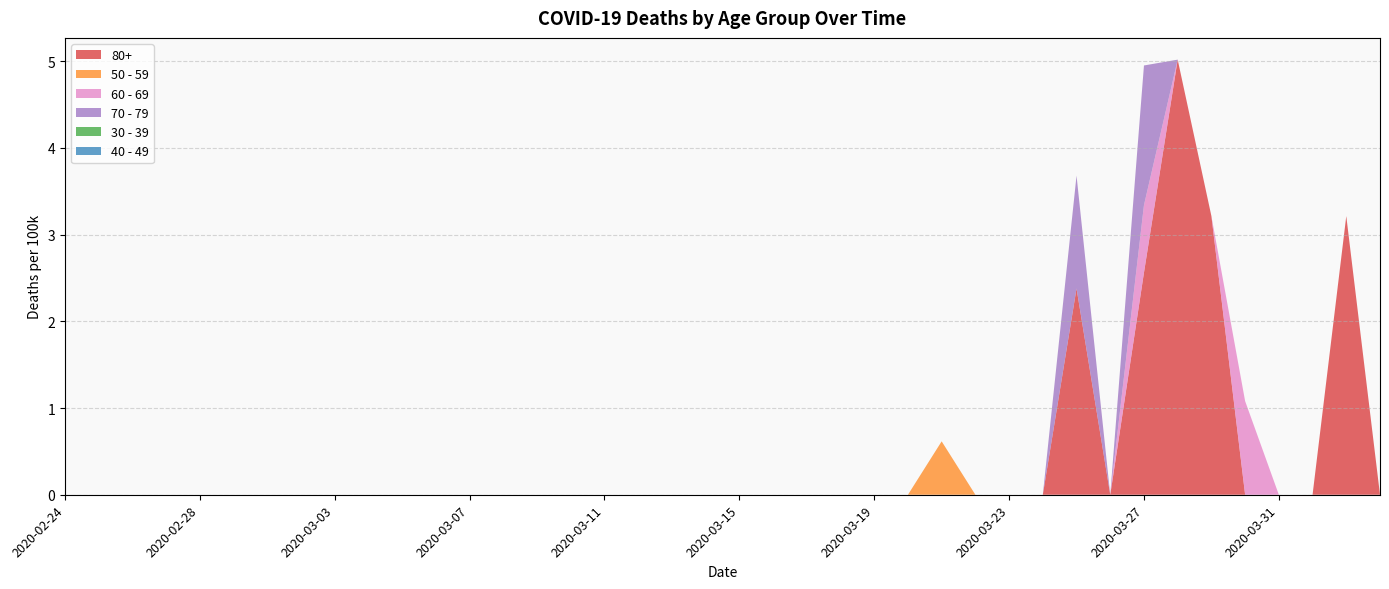

Reading right to left, list all the values displayed in this chart.

80+: 0.0	3.2	0.0	0.0	0.0	3.2	5.0	2.6	0.0	2.4	0.0	0.0	0.0	0.0	0.0	0.0	0.0	0.0	0.0	0.0	0.0	0.0	0.0	0.0	0.0	0.0	0.0	0.0	0.0	0.0	0.0	0.0	0.0	0.0	0.0	0.0	0.0	0.0	0.0	0.0
50 - 59: 0.0	0.0	0.0	0.0	0.0	0.0	0.0	0.0	0.0	0.0	0.0	0.0	0.0	0.6	0.0	0.0	0.0	0.0	0.0	0.0	0.0	0.0	0.0	0.0	0.0	0.0	0.0	0.0	0.0	0.0	0.0	0.0	0.0	0.0	0.0	0.0	0.0	0.0	0.0	0.0
60 - 69: 0.0	0.0	0.0	0.0	1.1	0.0	0.0	0.8	0.0	0.0	0.0	0.0	0.0	0.0	0.0	0.0	0.0	0.0	0.0	0.0	0.0	0.0	0.0	0.0	0.0	0.0	0.0	0.0	0.0	0.0	0.0	0.0	0.0	0.0	0.0	0.0	0.0	0.0	0.0	0.0
70 - 79: 0.0	0.0	0.0	0.0	0.0	0.0	0.0	1.6	0.0	1.3	0.0	0.0	0.0	0.0	0.0	0.0	0.0	0.0	0.0	0.0	0.0	0.0	0.0	0.0	0.0	0.0	0.0	0.0	0.0	0.0	0.0	0.0	0.0	0.0	0.0	0.0	0.0	0.0	0.0	0.0
30 - 39: 0.0	0.0	0.0	0.0	0.0	0.0	0.0	0.0	0.0	0.0	0.0	0.0	0.0	0.0	0.0	0.0	0.0	0.0	0.0	0.0	0.0	0.0	0.0	0.0	0.0	0.0	0.0	0.0	0.0	0.0	0.0	0.0	0.0	0.0	0.0	0.0	0.0	0.0	0.0	0.0
40 - 49: 0.0	0.0	0.0	0.0	0.0	0.0	0.0	0.0	0.0	0.0	0.0	0.0	0.0	0.0	0.0	0.0	0.0	0.0	0.0	0.0	0.0	0.0	0.0	0.0	0.0	0.0	0.0	0.0	0.0	0.0	0.0	0.0	0.0	0.0	0.0	0.0	0.0	0.0	0.0	0.0